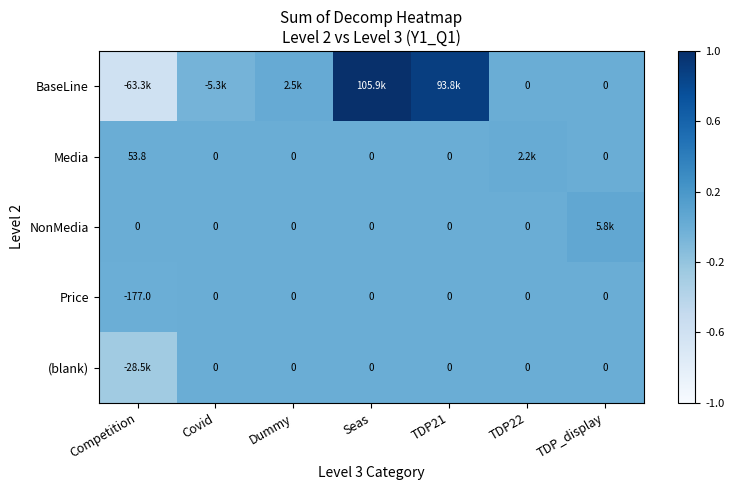

What is the difference between the maximum and minimum values in the NonMedia series?

0.1